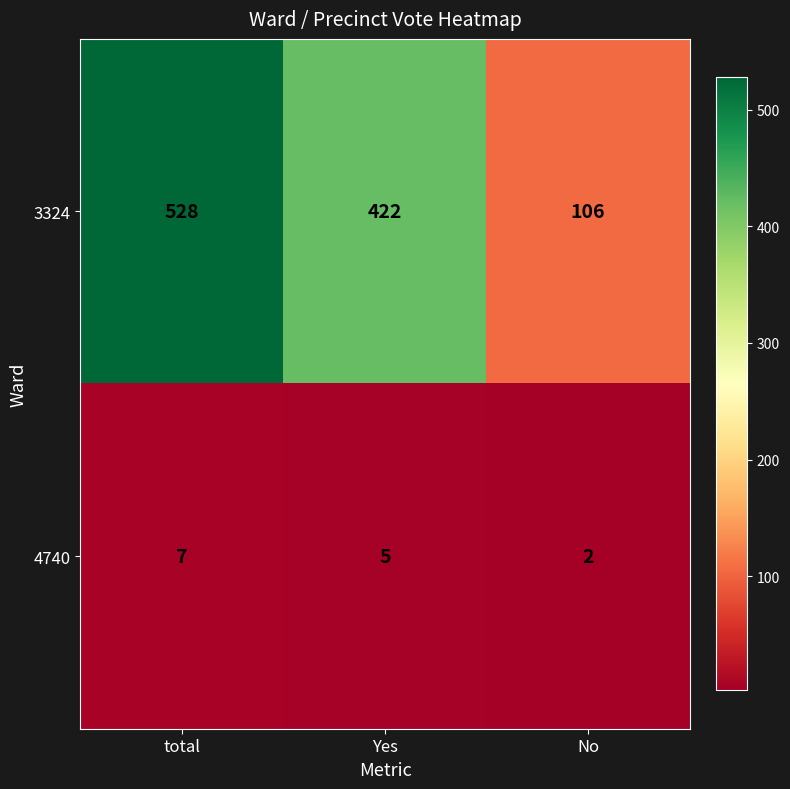

What is the maximum value shown in the chart?

528